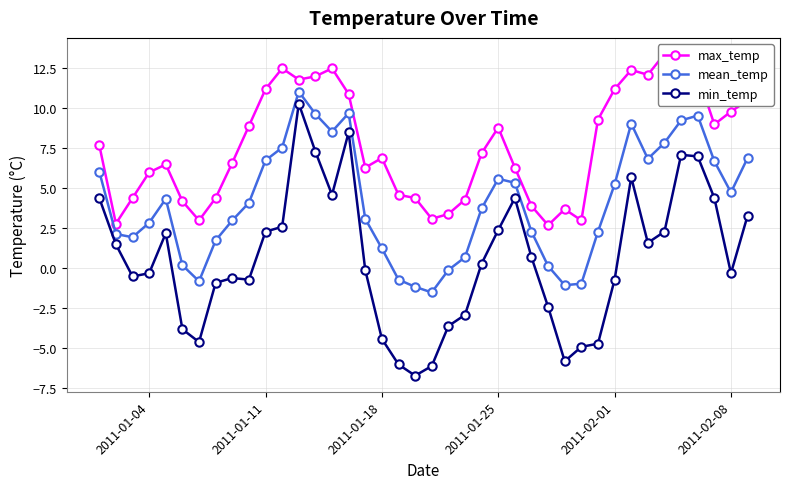

True or false: min_temp and mean_temp intersect in this chart.

False